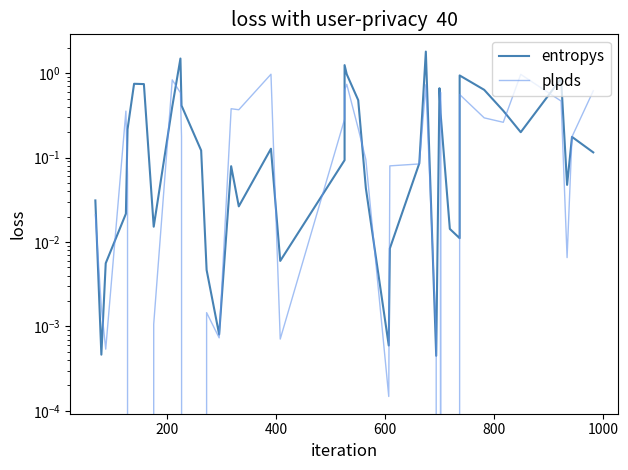

Reading left to right, list all the values displayed in this chart.

entropys: 0.0	0.0	0.0	0.0	0.2	0.7	0.7	0.0	0.4	1.5	0.4	0.1	0.0	0.0	0.1	0.0	0.1	0.0	0.1	1.2	1.0	0.5	0.0	0.0	0.0	0.1	1.8	0.0	0.7	0.3	0.0	0.0	0.9	0.6	0.4	0.2	0.9	0.0	0.2	0.1
plpds: 0.0	0.0	0.0	0.4	0.1	-0.4	-0.1	0.0	0.8	0.6	0.2	-0.0	0.0	0.0	0.4	0.4	1.0	0.0	0.3	0.6	0.7	0.2	0.1	0.0	0.1	0.1	0.7	0.0	-0.2	0.6	-0.0	0.0	0.6	0.3	0.3	1.0	0.5	0.0	0.2	0.6